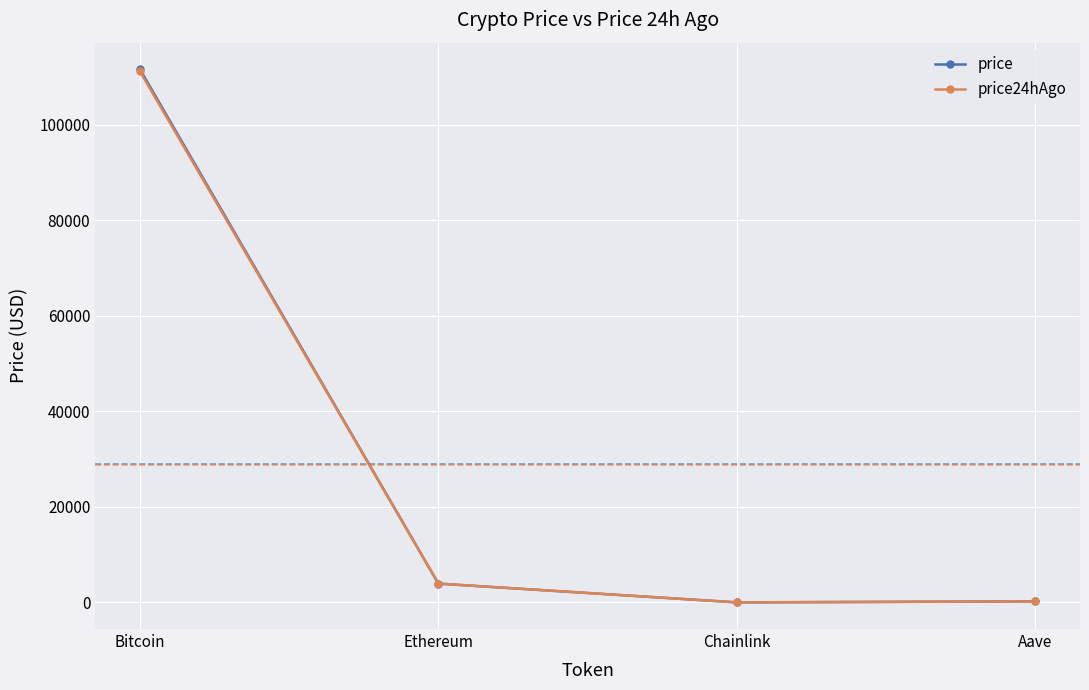

True or false: price24hAgo has more than 2 points higher than both neighbors.

False